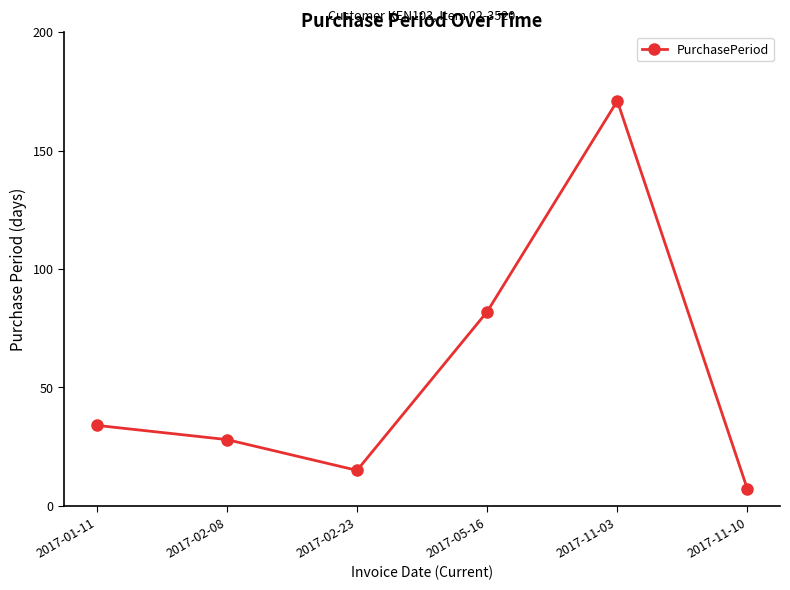

Reading left to right, transcribe all the data shown in this chart.

2017-01-11=34	2017-02-08=28	2017-02-23=15	2017-05-16=82	2017-11-03=171	2017-11-10=7